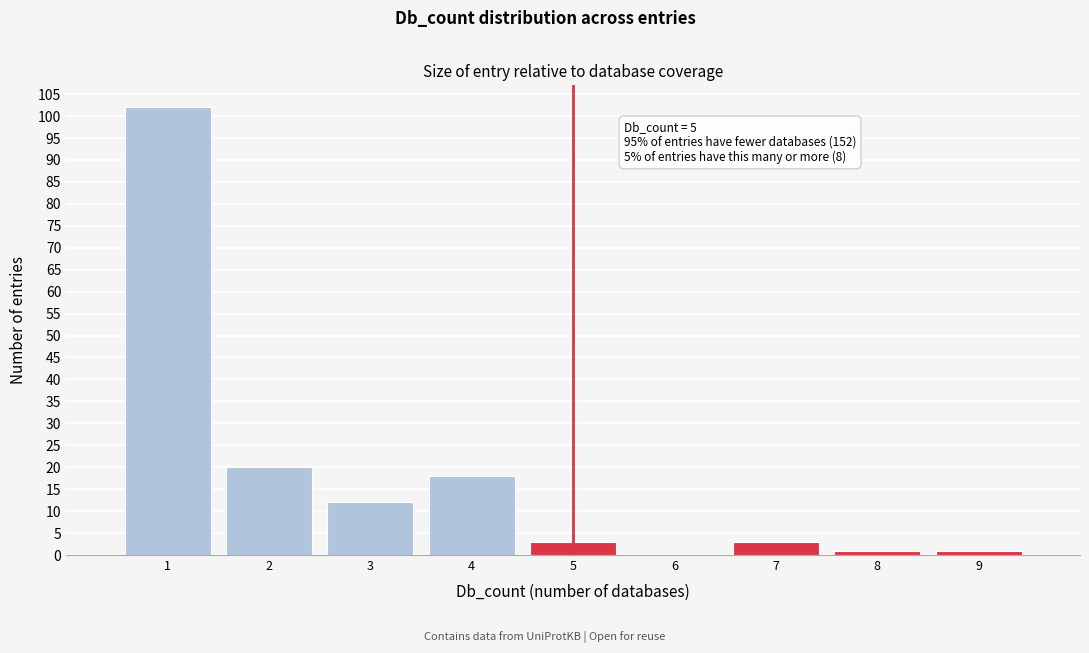

Which range on the x-axis has the tallest bar?

0.5 to 1.5